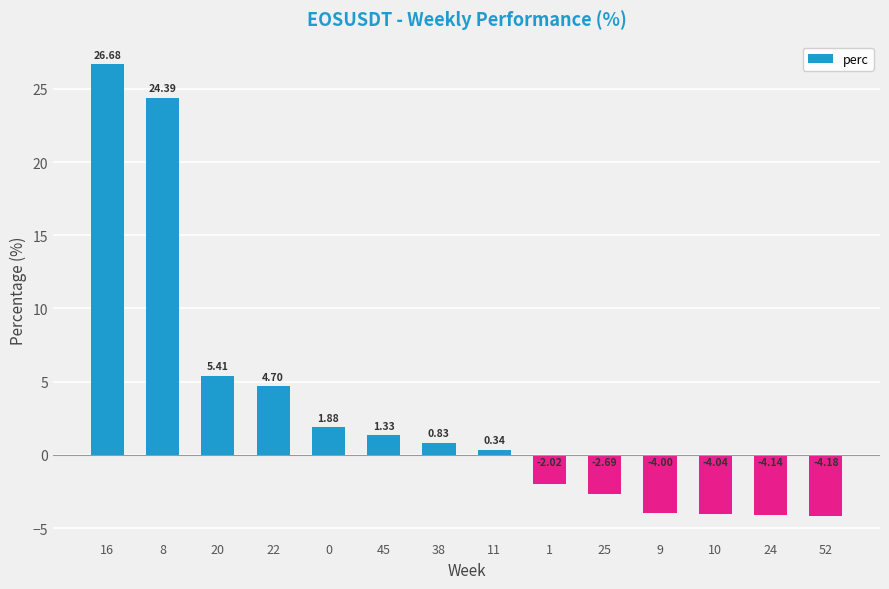

What is the sum of all values?

44.5